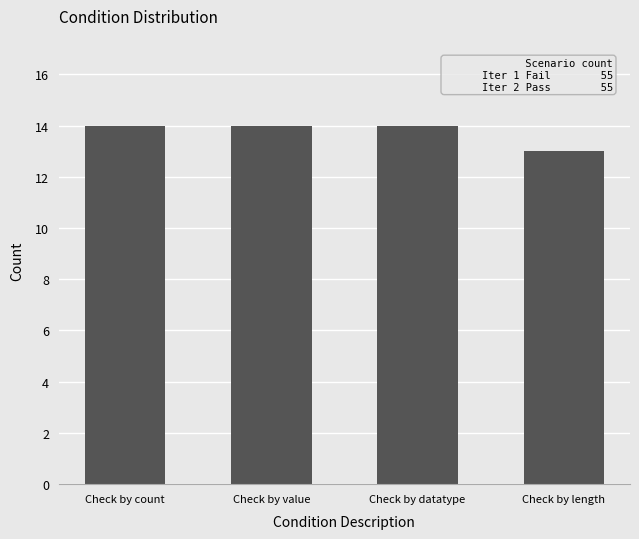

Reading left to right, extract all data points from this chart.

14	14	14	13